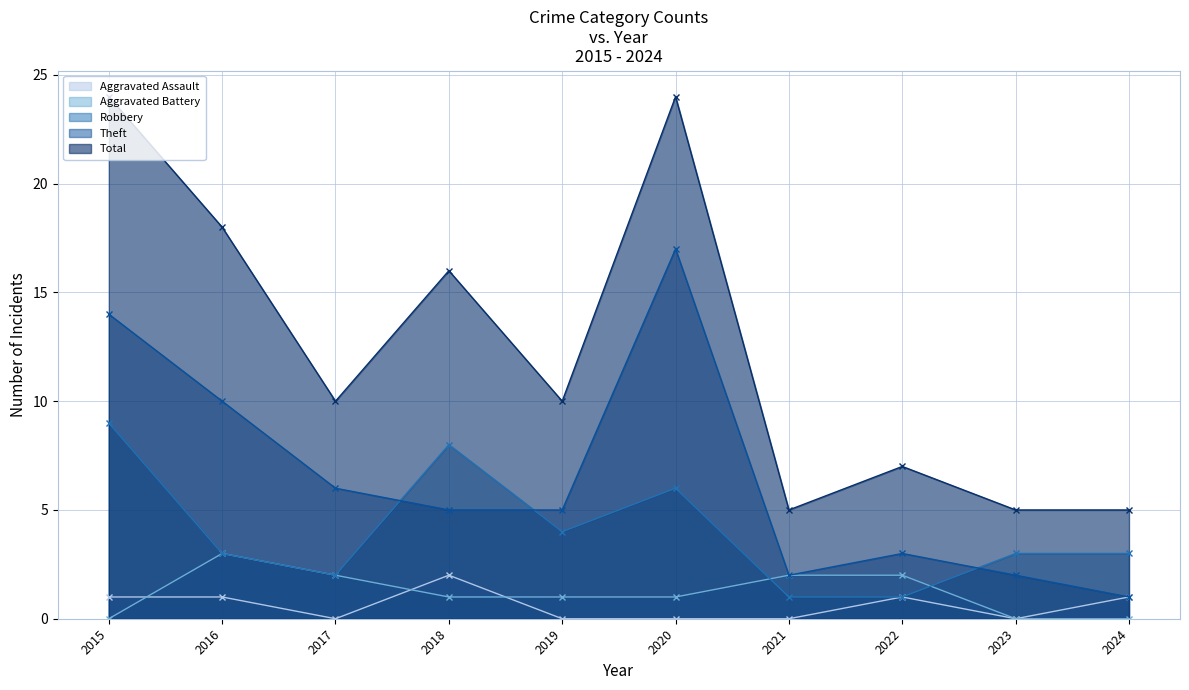

What is the difference between the Total values at 2018 and 2022?

9